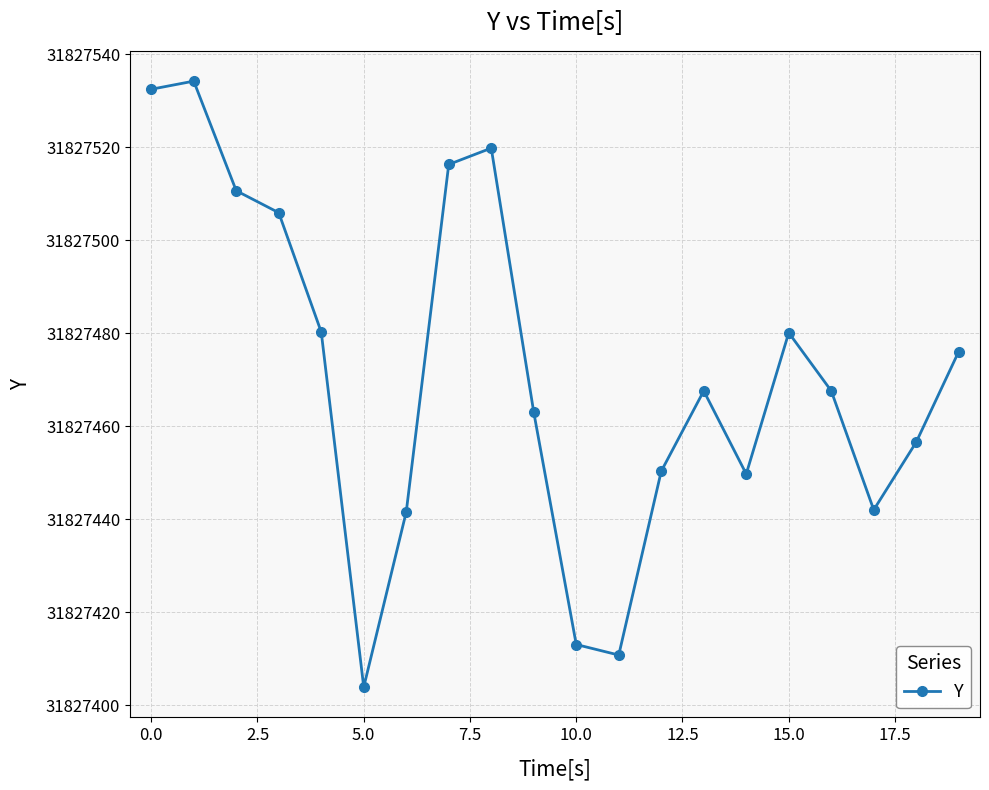

True or false: the data has more than 2 interior local peaks.

True